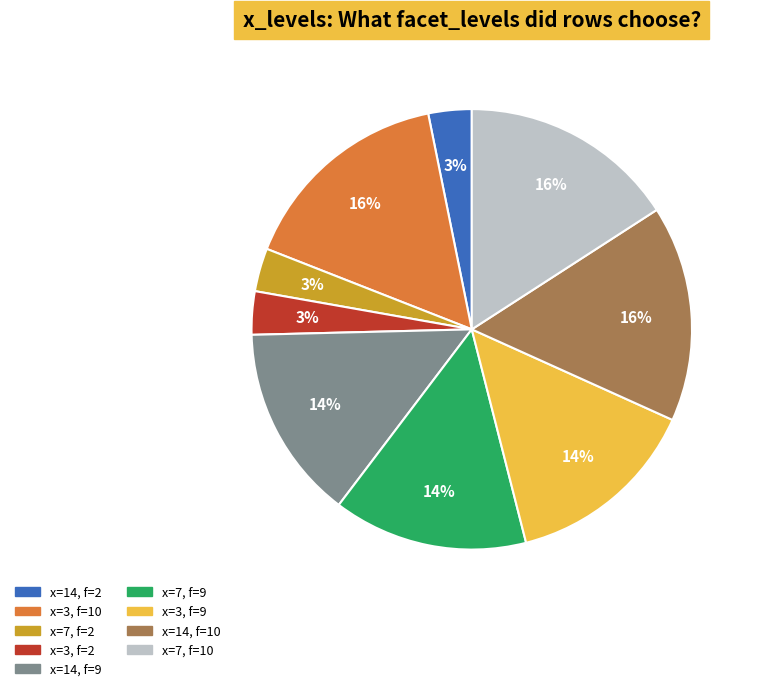

How many segments does this pie chart have?

9